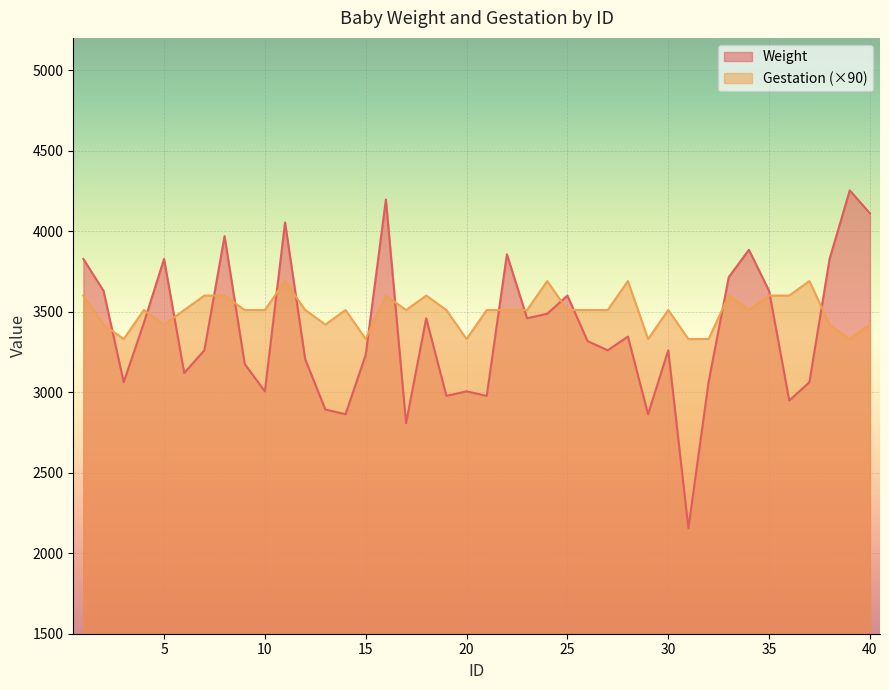

What is the difference between the maximum and second lowest values in the Weight series?

1446